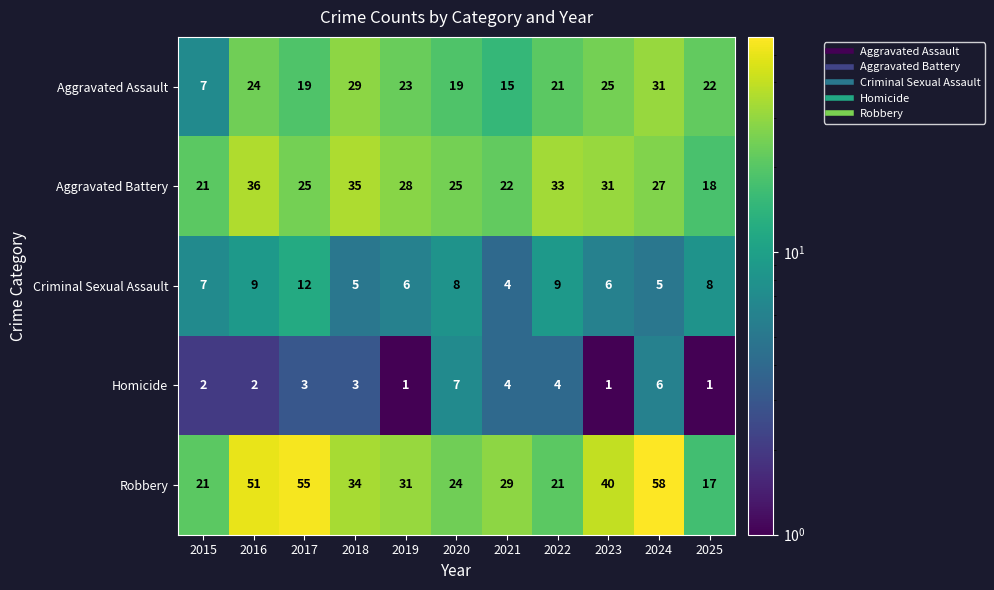

What is the difference between the maximum and minimum values in the Aggravated Battery series?

18